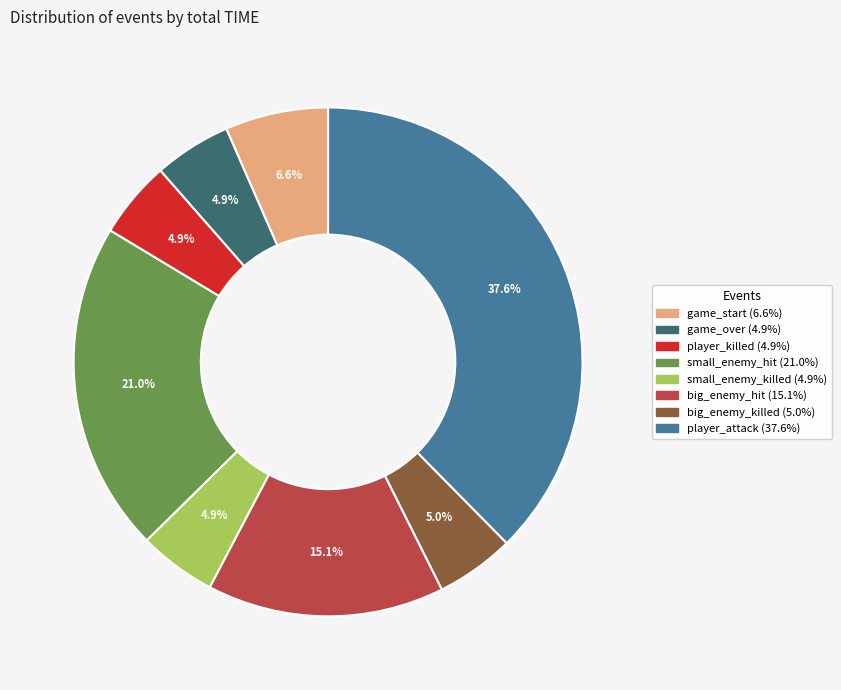

Which slice is the largest?

player_attack